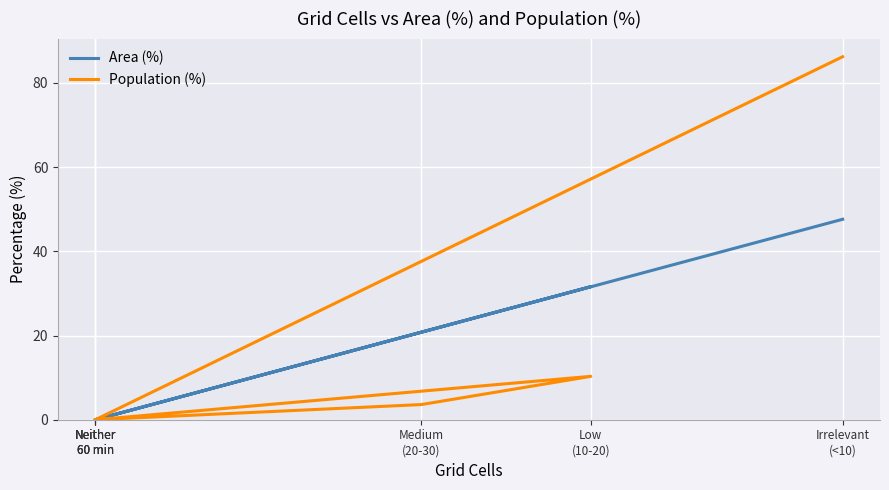

True or false: Population (%) and Area (%) intersect in this chart.

False